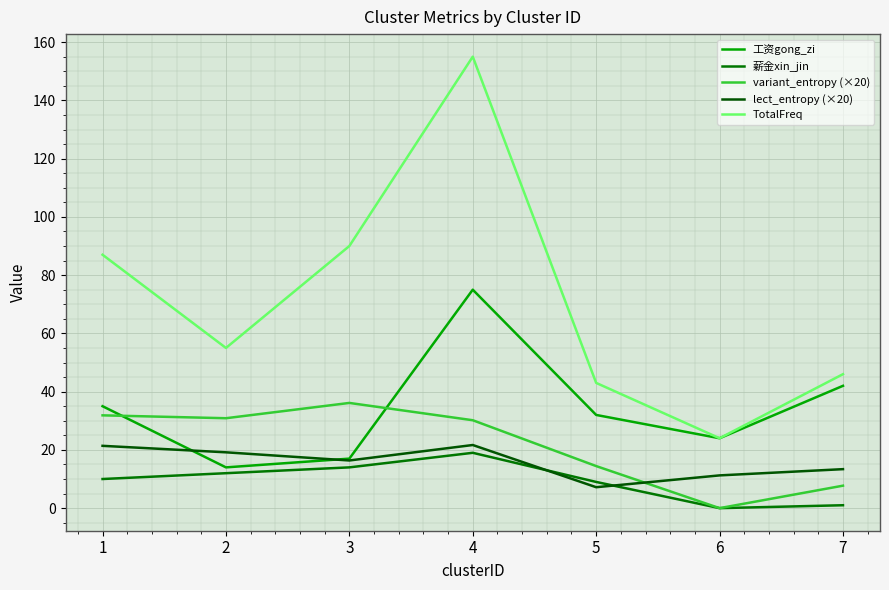

True or false: TotalFreq and variant_entropy (×20) cross at least once.

False